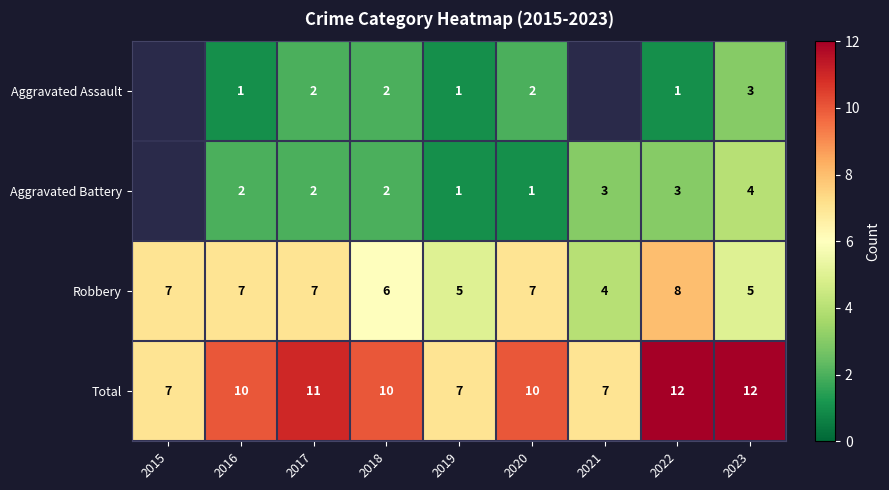

At 2022, list the series in order from smallest to largest.

Aggravated Assault, Aggravated Battery, Robbery, Total